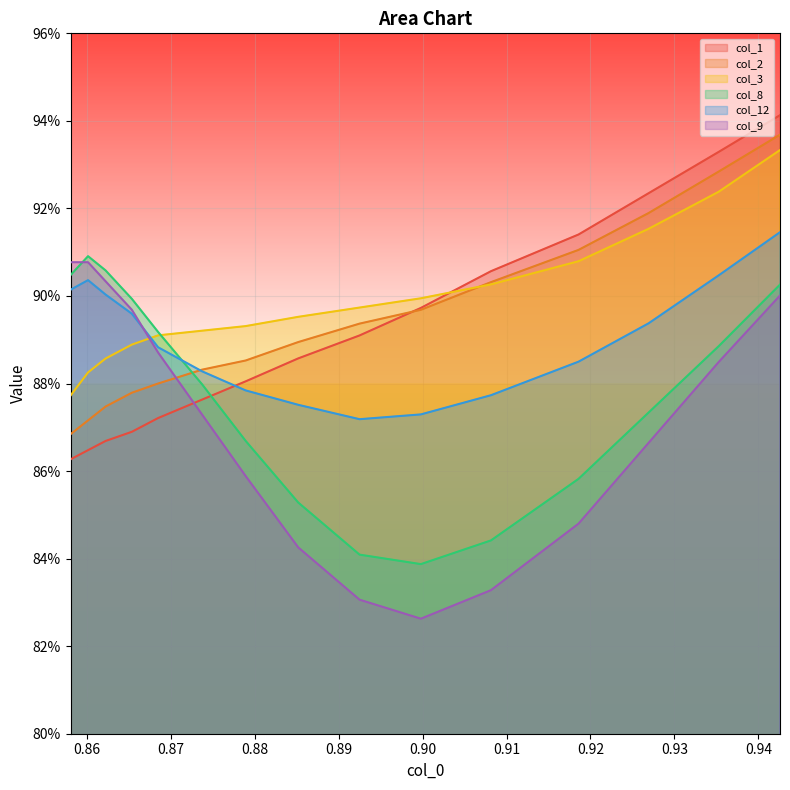

What are all the series names shown in the legend?

col_1, col_2, col_3, col_8, col_12, col_9